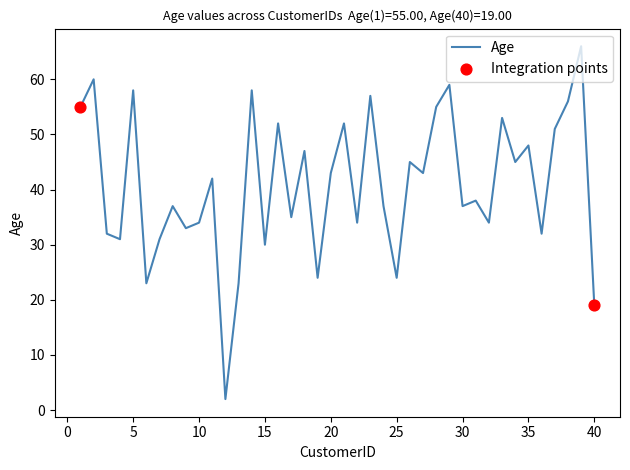

What is the greatest value displayed?

66